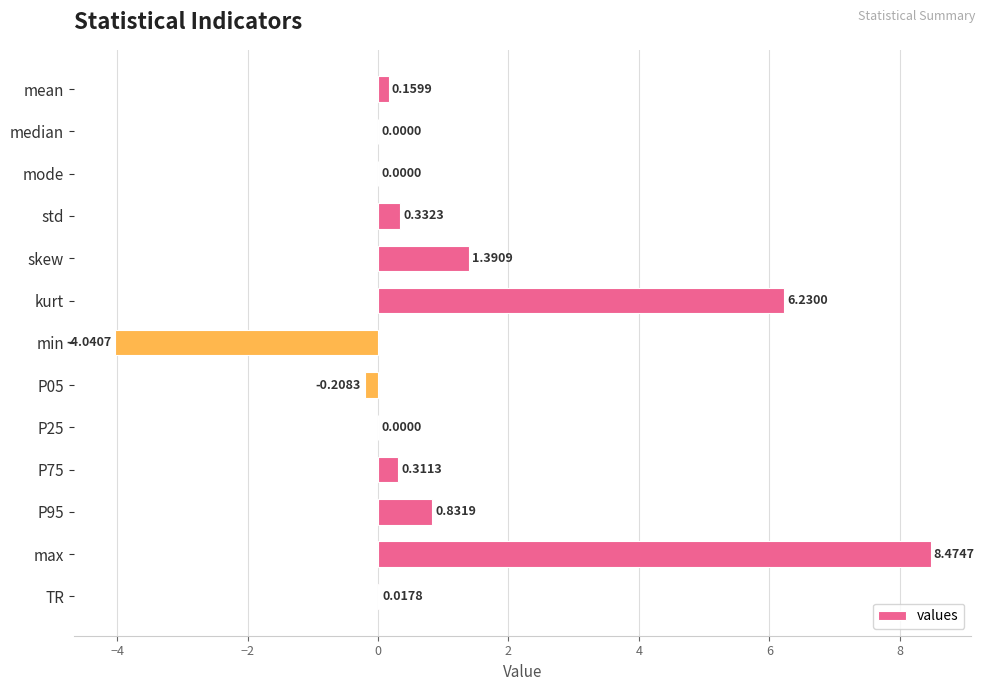

Does the chart contain stacked bars?

No